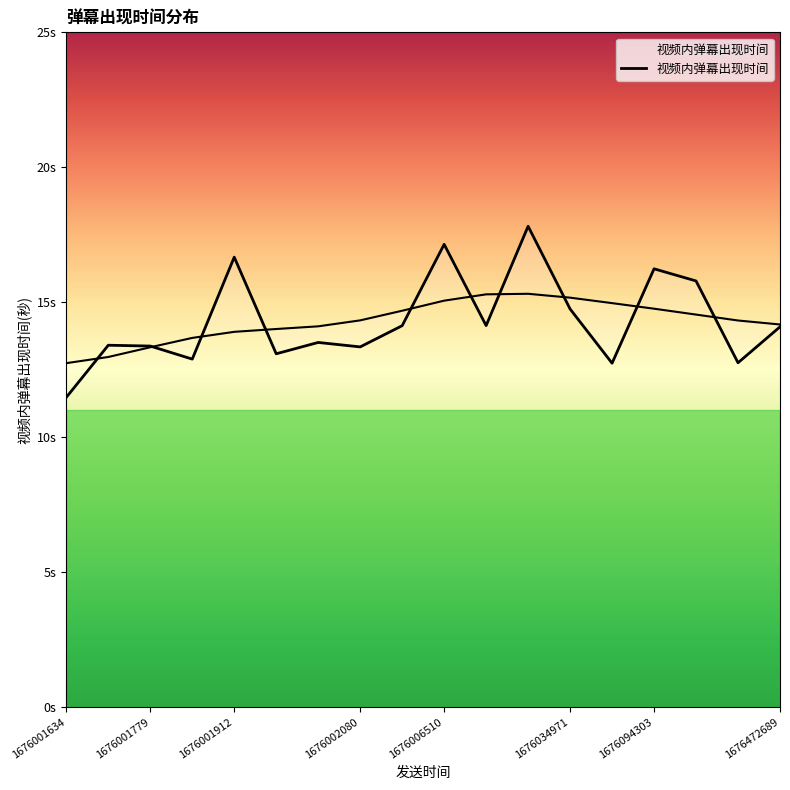

How many values are below 14?

9